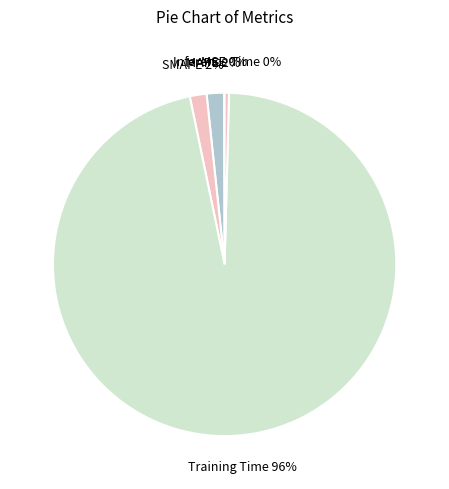

To the nearest percent, what is the average slice percentage?

20%